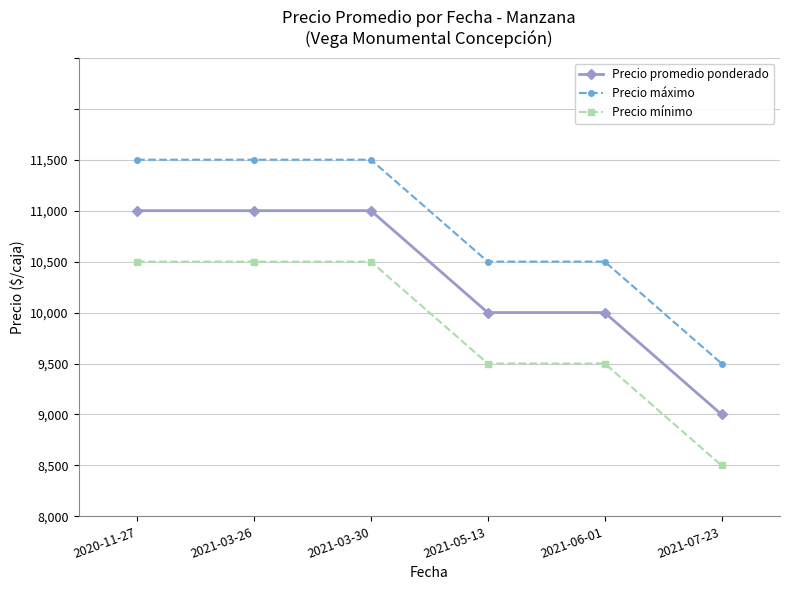

Rank the series by their average value, from lowest to highest.

Precio mínimo, Precio promedio ponderado, Precio máximo